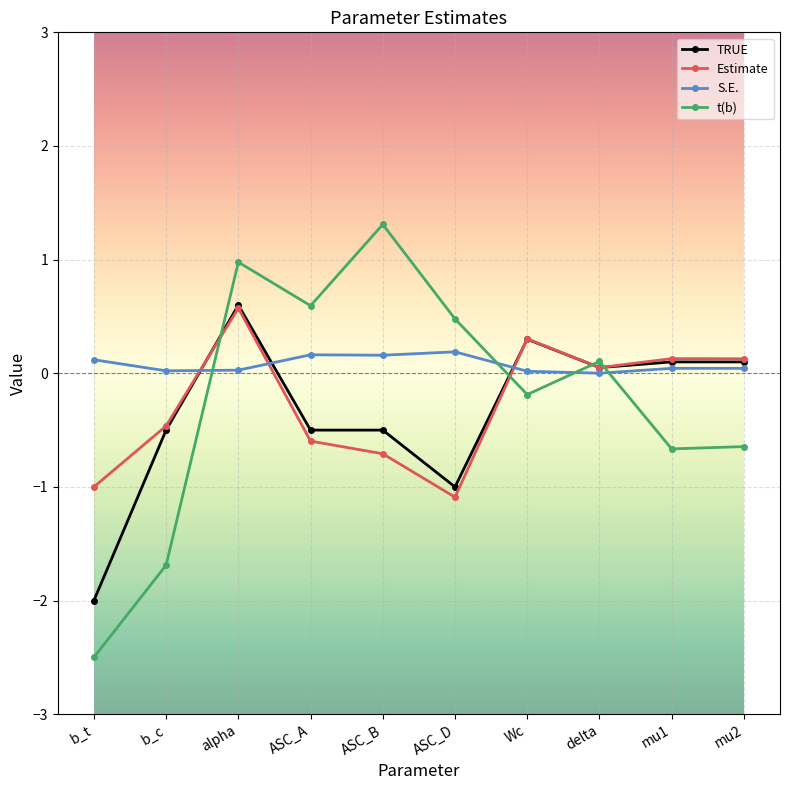

Read the Estimate value at Wc.

0.3